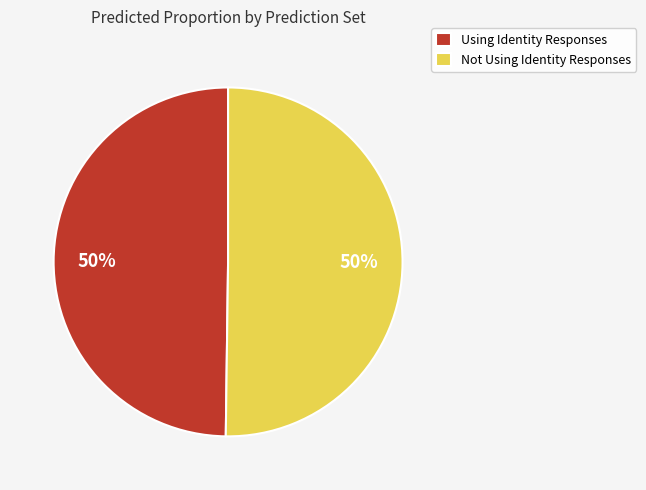

To the nearest percent, what is the combined percentage of Not Using Identity Responses and Using Identity Responses?

100%